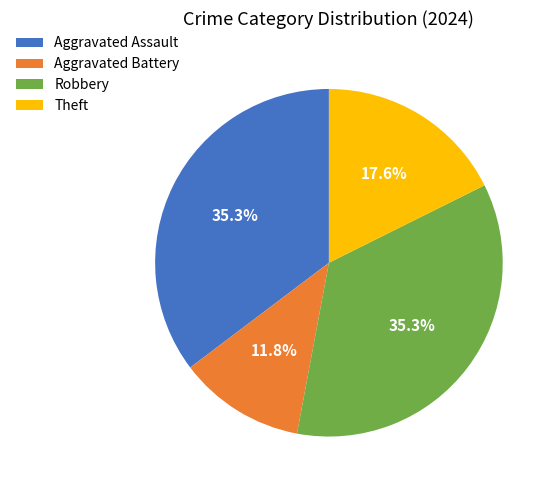

Approximately how many times larger is the value at Theft compared to Robbery?

0.5